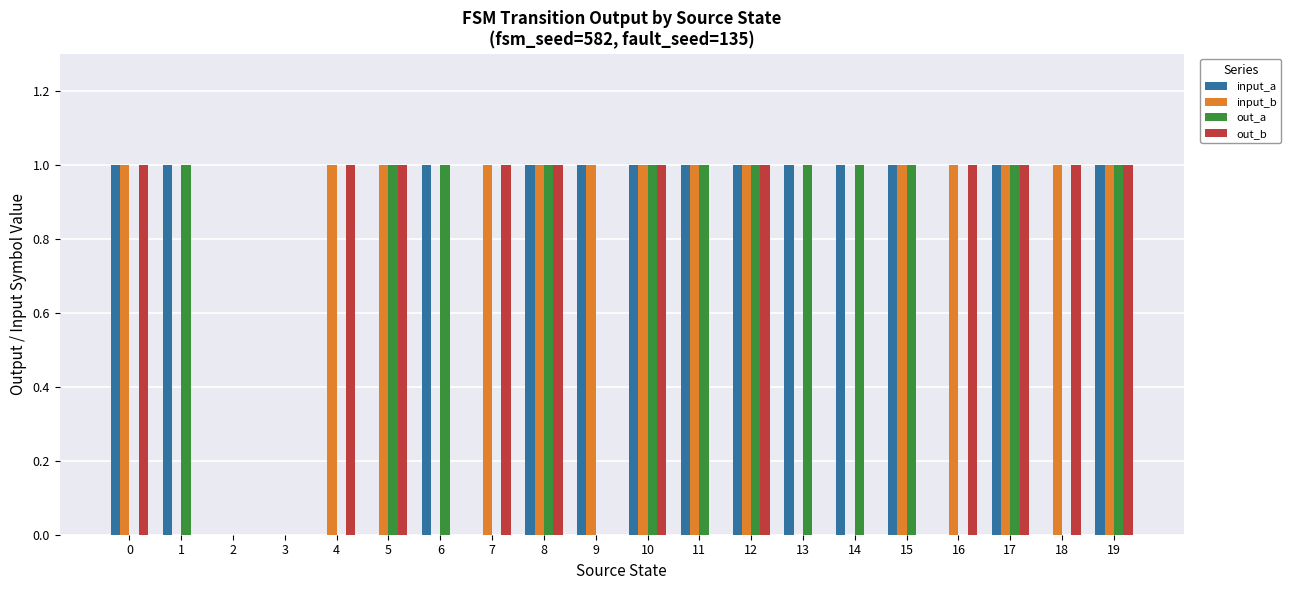

What is the average value of the input_a series?

1